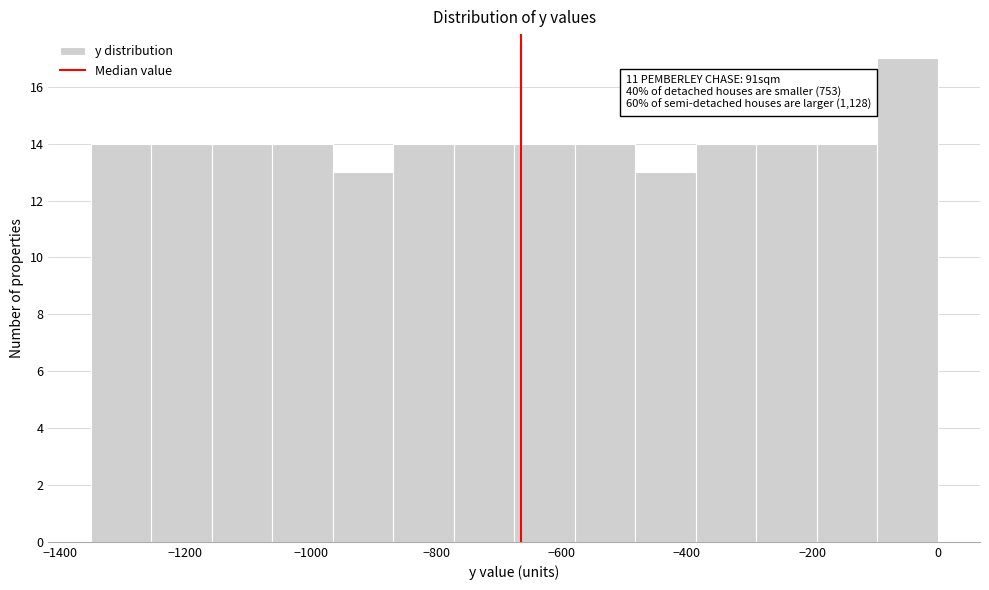

Which range on the x-axis has the tallest bar?

-100 to 0